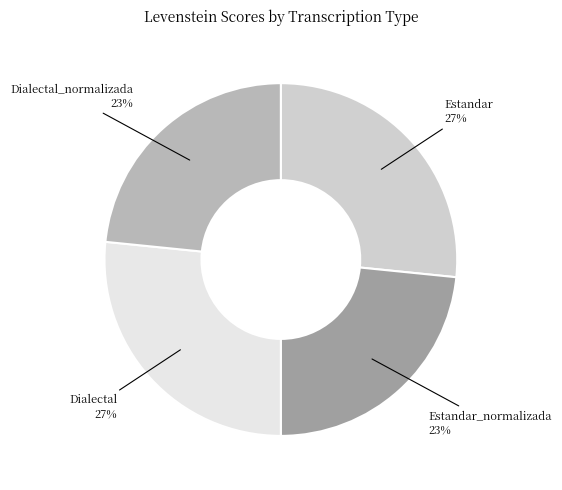

The Dialectal_normalizada slice represents 23% of the pie. True or false?

True